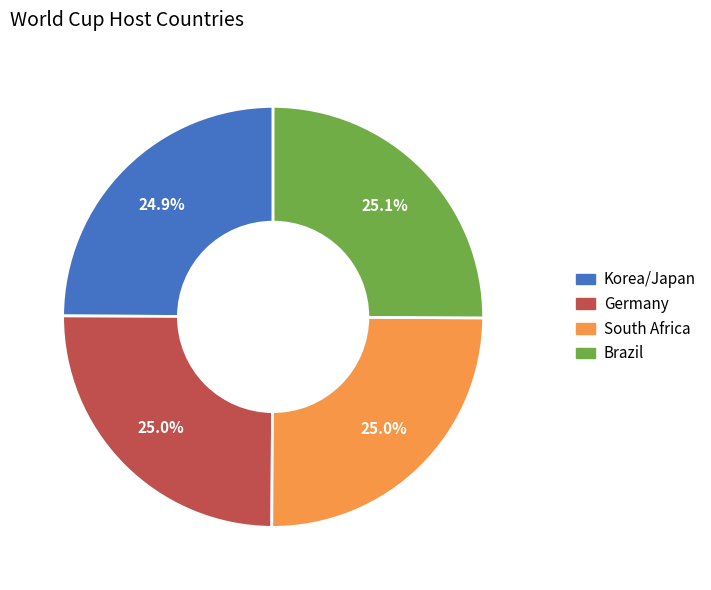

Does Brazil account for over 50% of the chart?

No